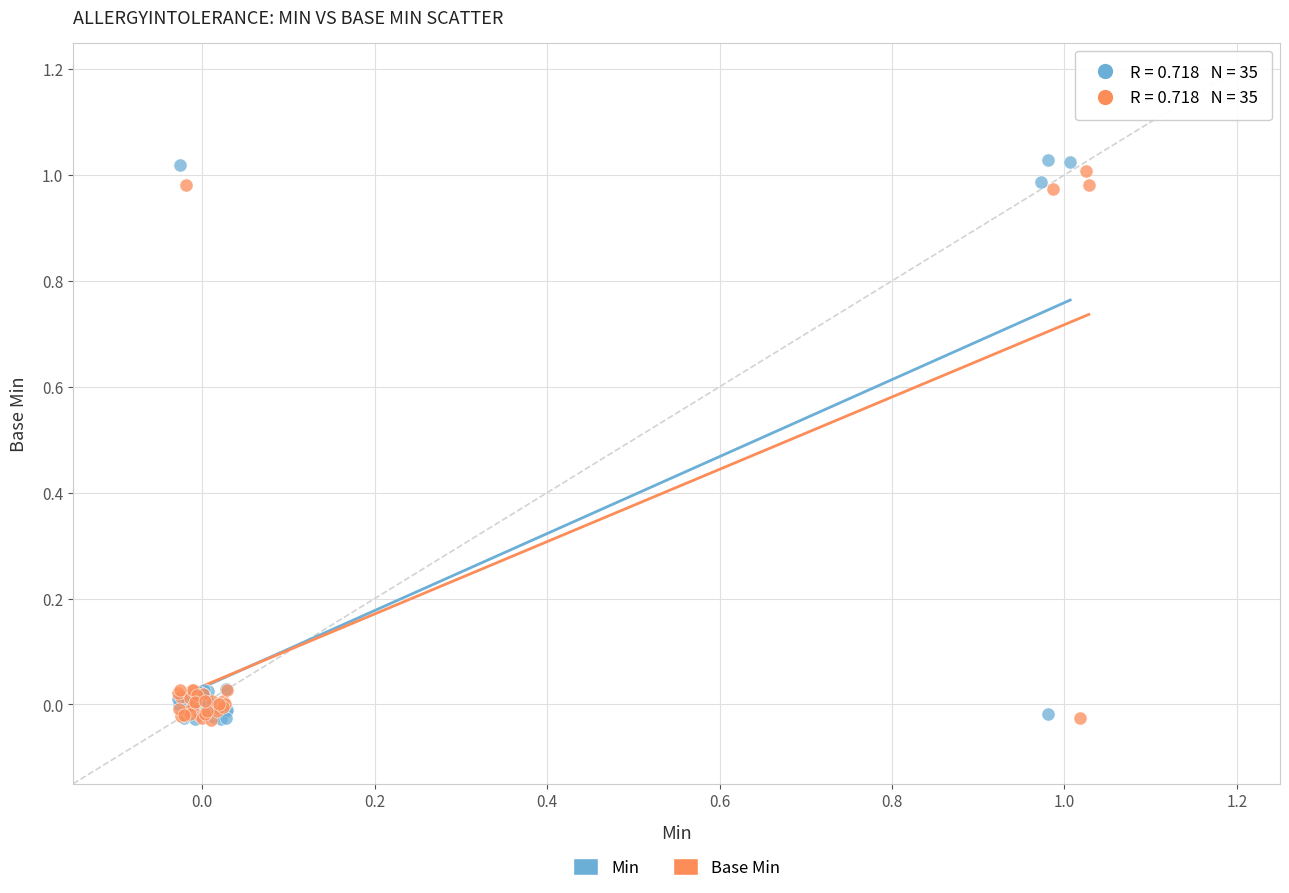

Which series has the largest Y range (max minus min)?

Min